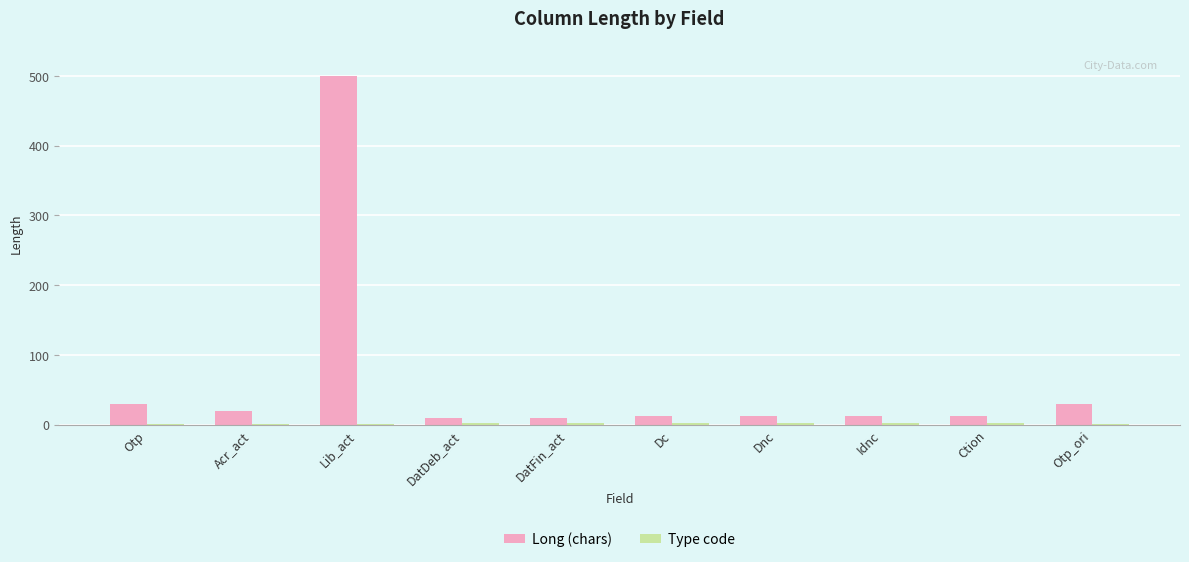

What is the greatest value displayed?

500